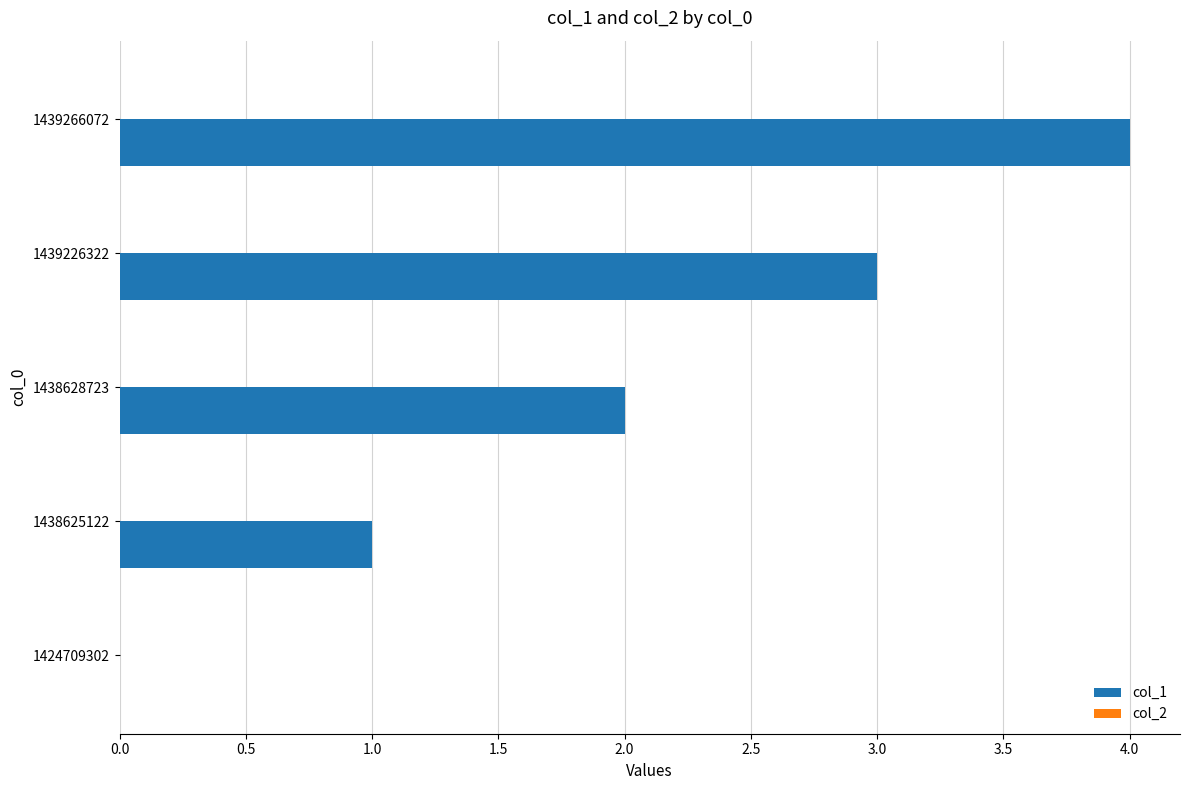

Between 1439266072 and 1438628723, which is larger?

1439266072